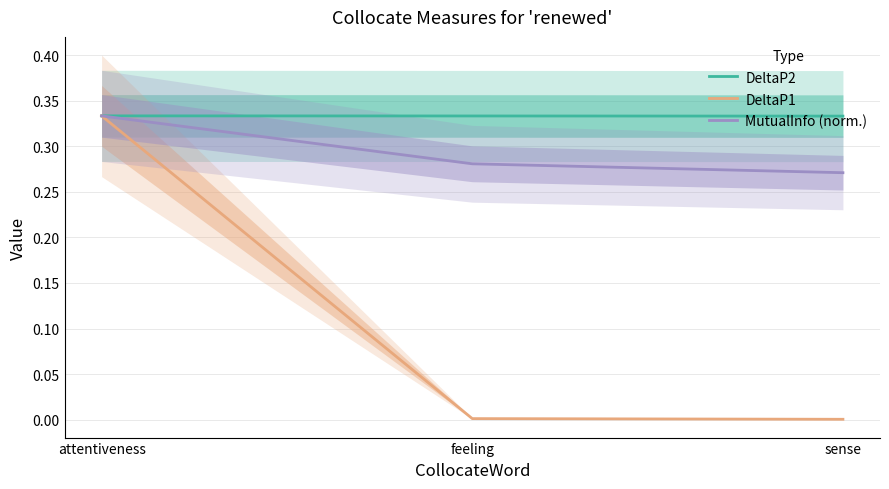

Reading left to right, list all the values displayed in this chart.

DeltaP2: 0.3	0.3	0.3
DeltaP1: 0.3	0.0	0.0
MutualInfo (norm.): 0.3	0.3	0.3